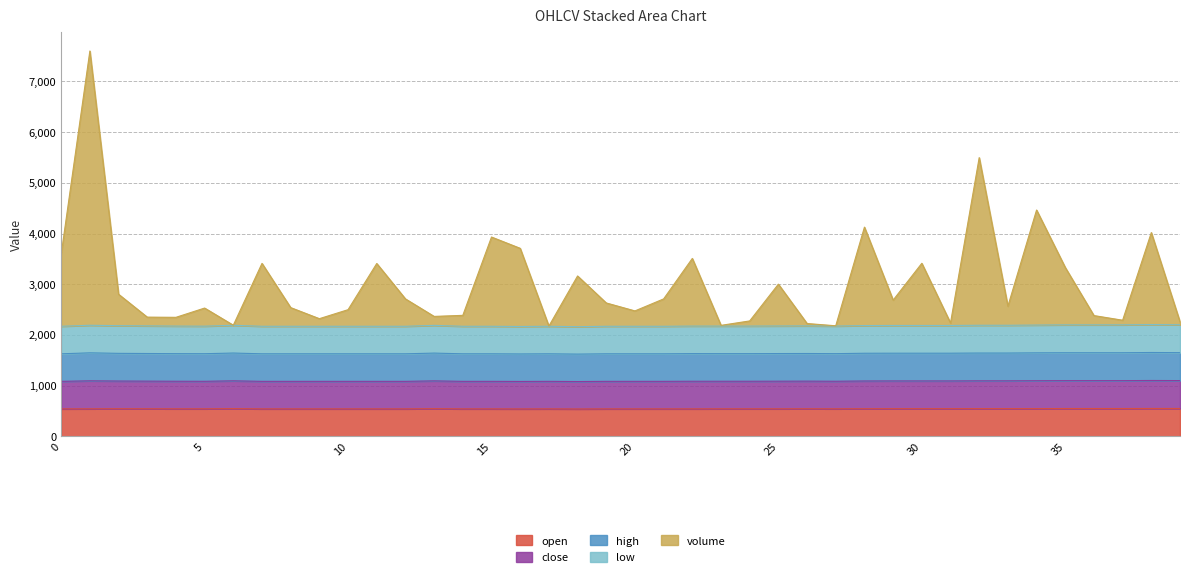

What is the minimum value for open?

541.0